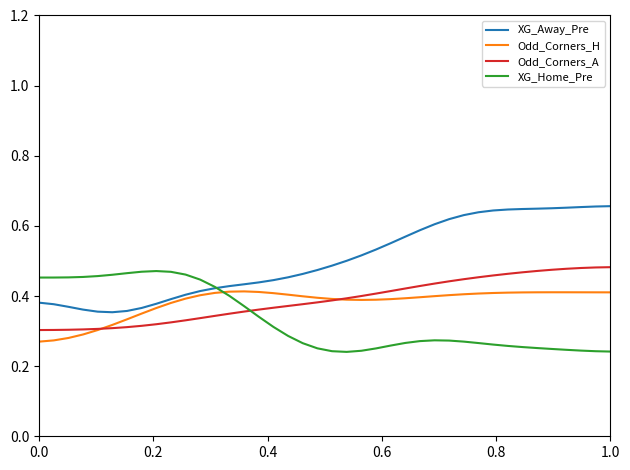

Which series has the largest total across all categories?

XG_Away_Pre